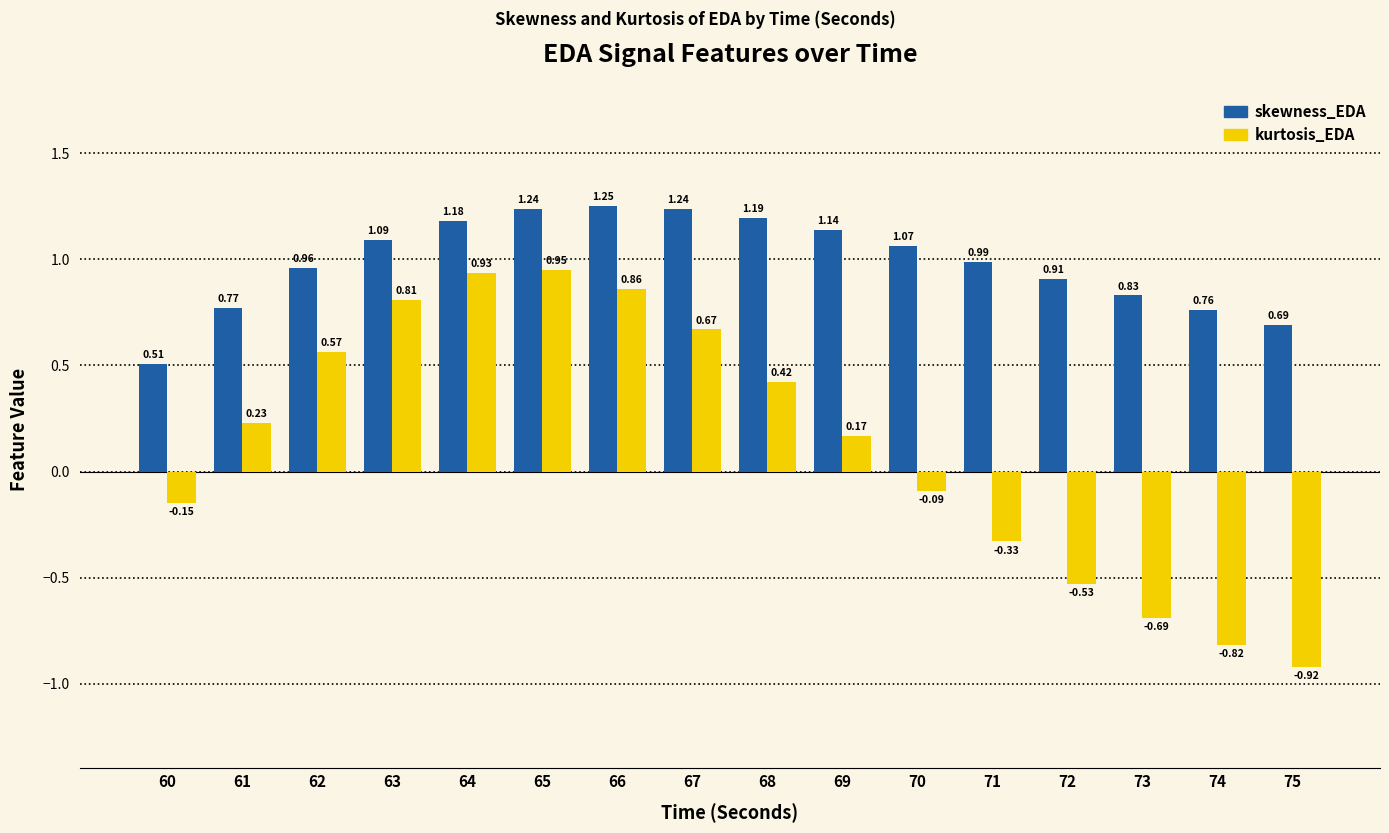

Between 64 and 73, which series saw the biggest shift?

kurtosis_EDA